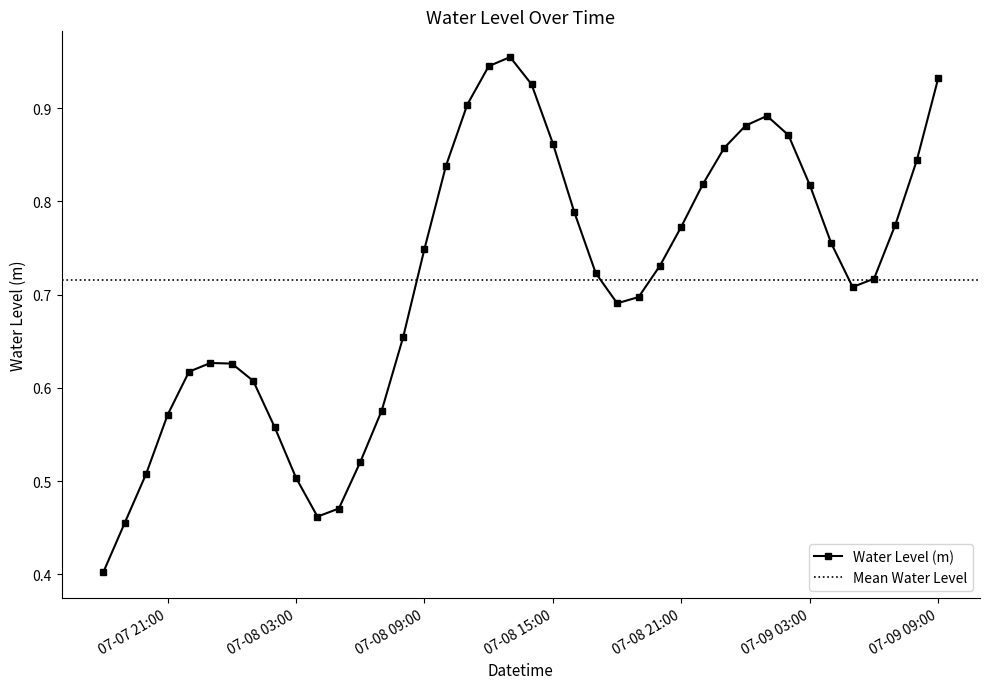

What is the value of the 15th point from the left?

0.7